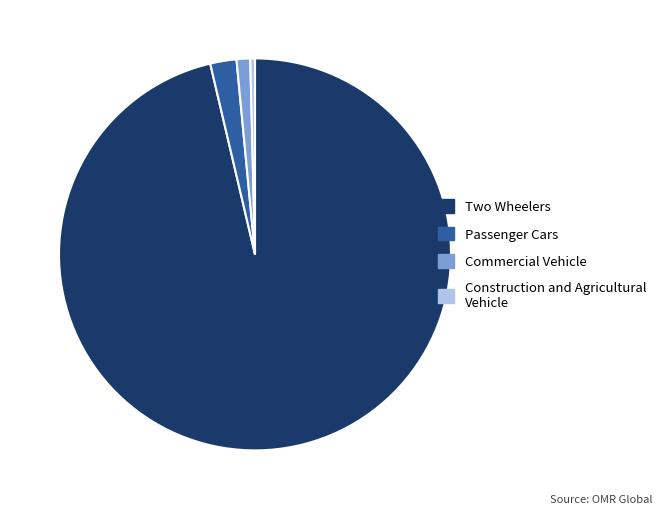

Which category accounts for the majority?

Two Wheelers